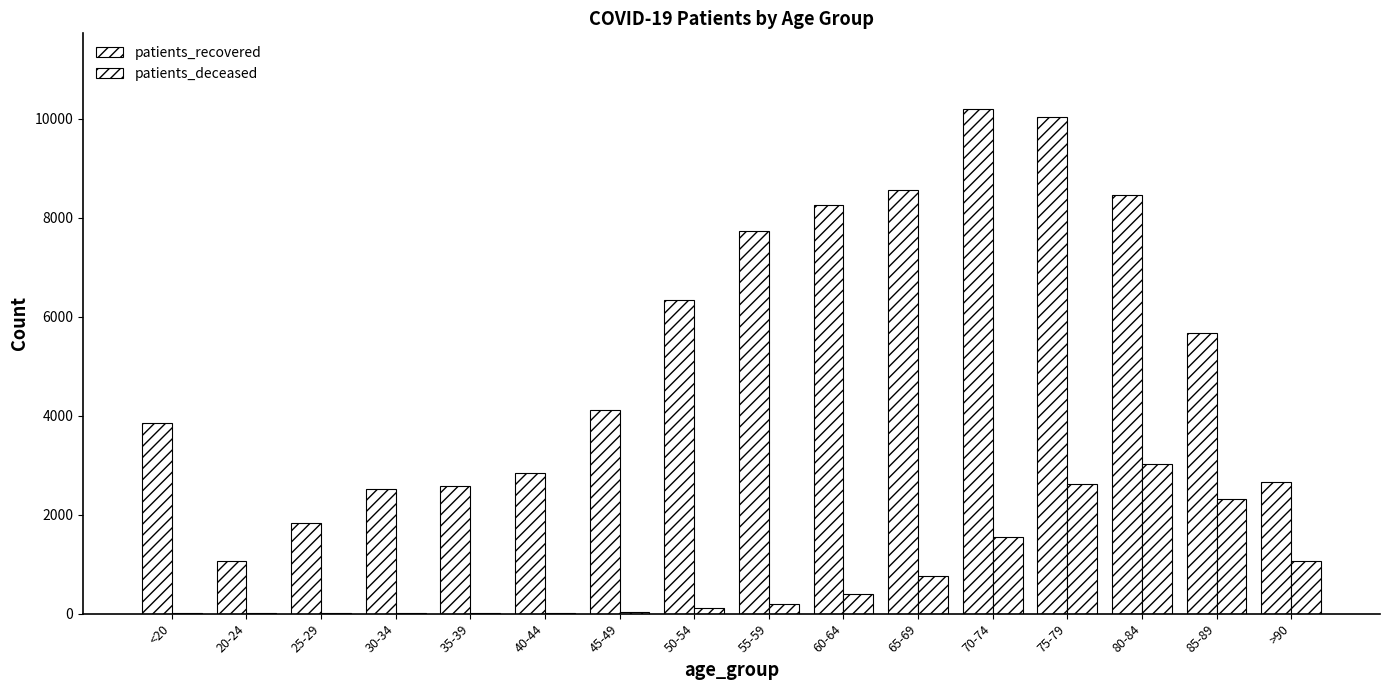

How many groups of bars are there?

16